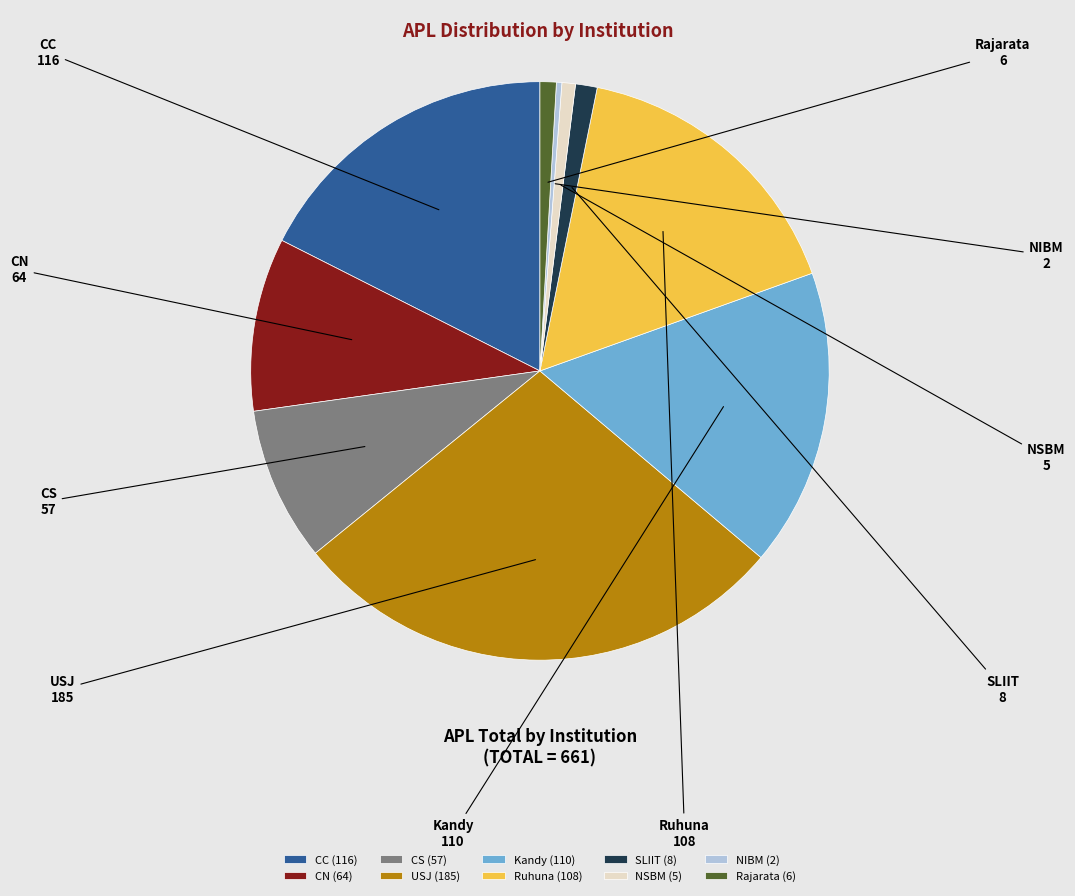

How many slices are in this pie chart?

10